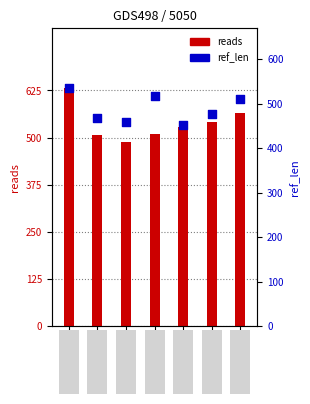

Which series has the widest spread of Y values?

reads